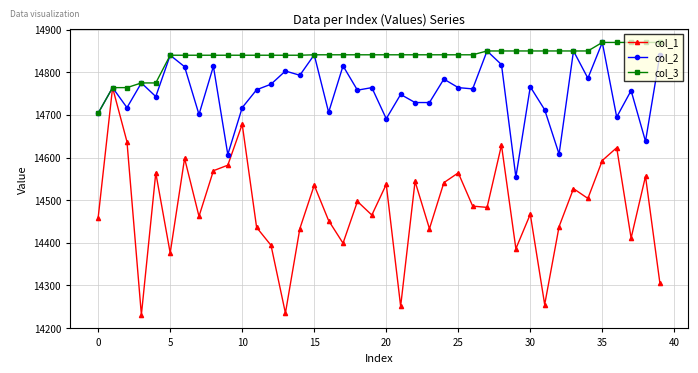

What is the value of the col_3 point at the 4th from the left?

14775